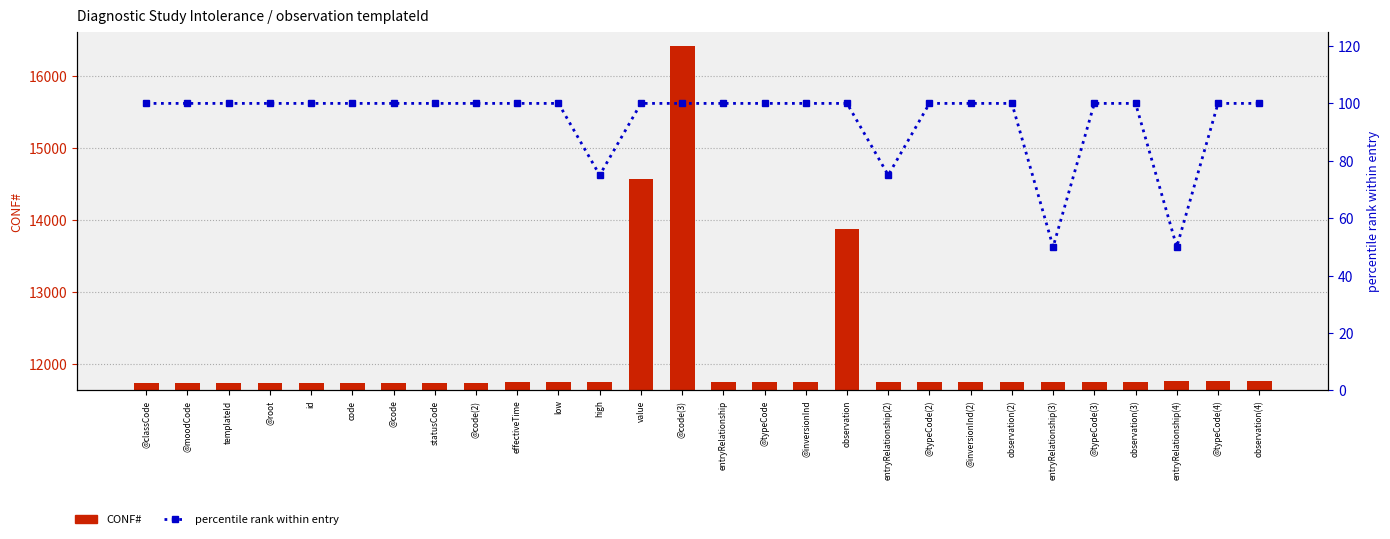

Rank the categories by percentile rank within entry value from highest to lowest.

@classCode, @moodCode, templateId, @root, id, code, @code, statusCode, @code(2), effectiveTime, low, value, @code(3), entryRelationship, @typeCode, @inversionInd, observation, @typeCode(2), @inversionInd(2), observation(2), @typeCode(3), observation(3), @typeCode(4), observation(4), high, entryRelationship(2), entryRelationship(3), entryRelationship(4)